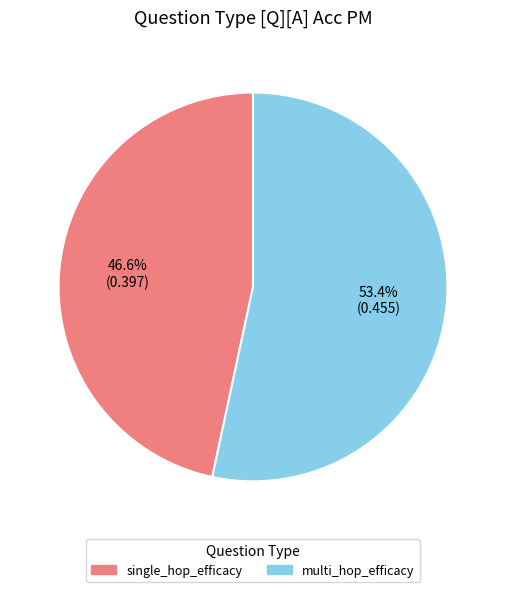

Which has a higher value, single_hop_efficacy or multi_hop_efficacy?

multi_hop_efficacy